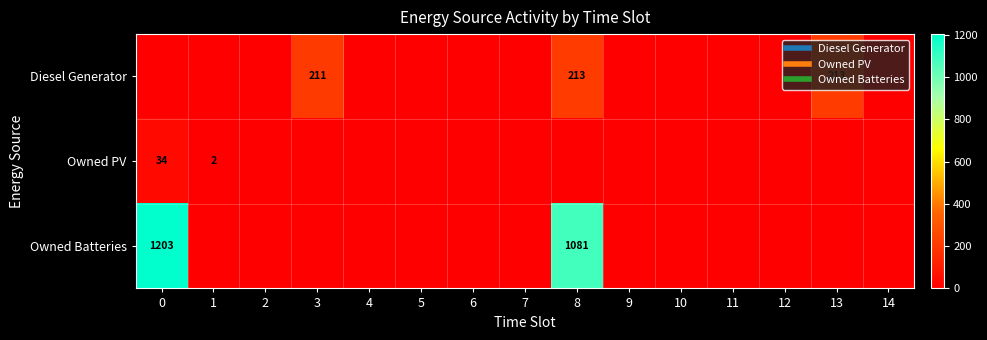

What is the sum of all Diesel Generator values?

637